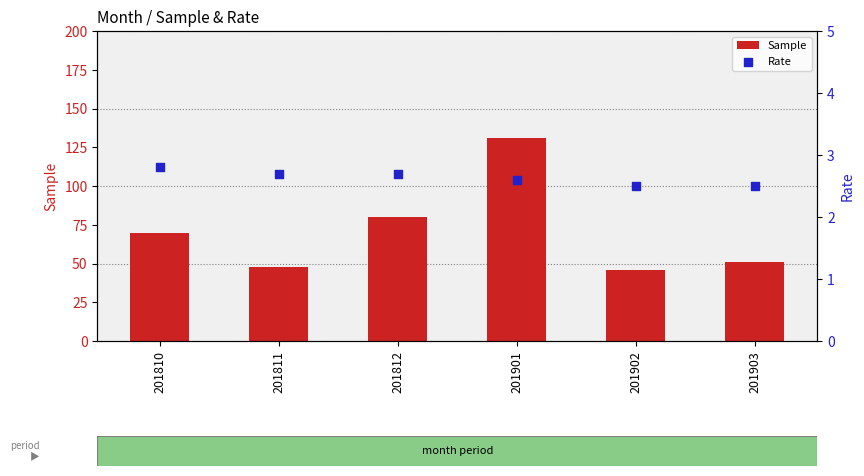

Which series has the largest total across all categories?

Sample